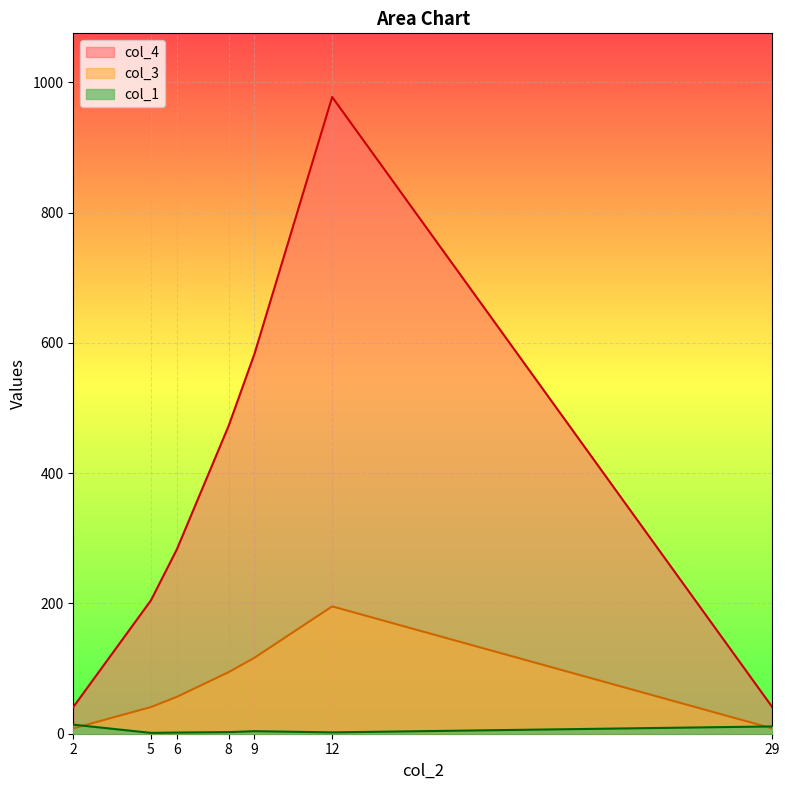

Reading right to left, list all the values displayed in this chart.

col_1: 29=11.2	12=2.1	9=3.9	8=2.5	6=1.8	5=1.3	2=13.9
col_3: 29=40.9	12=977.3	9=583.1	8=472.4	6=282.9	5=204.7	2=40.9
col_4: 29=8.2	12=195.5	9=116.6	8=94.5	6=56.6	5=40.9	2=8.2